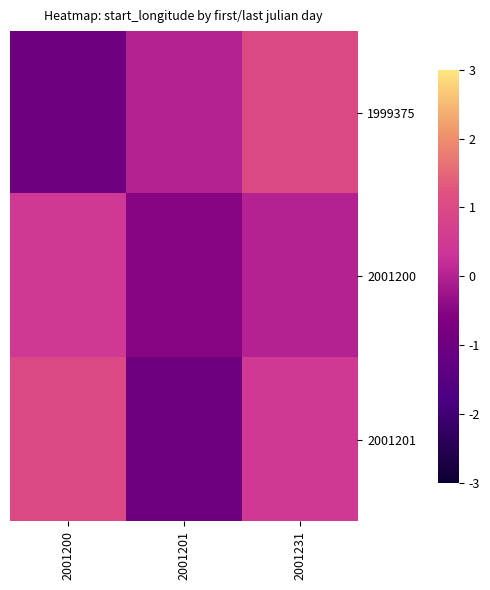

At which category is the sum across all series the highest?

2001231